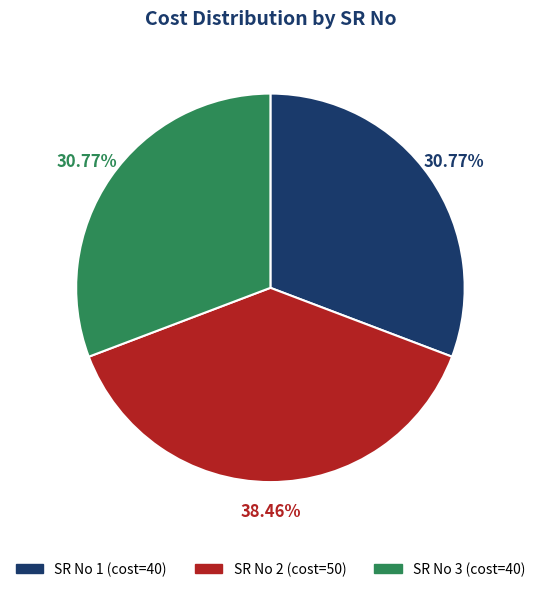

Does any single category account for the majority?

No